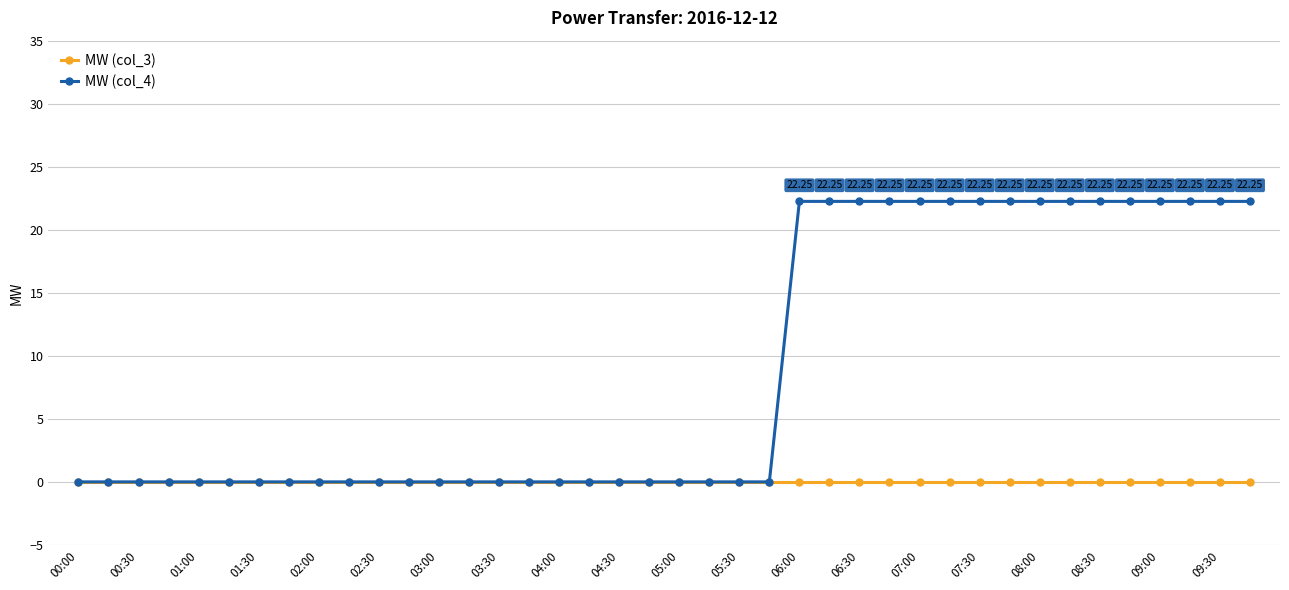

List the series in order of their peak value, highest first.

MW (col_4), MW (col_3)